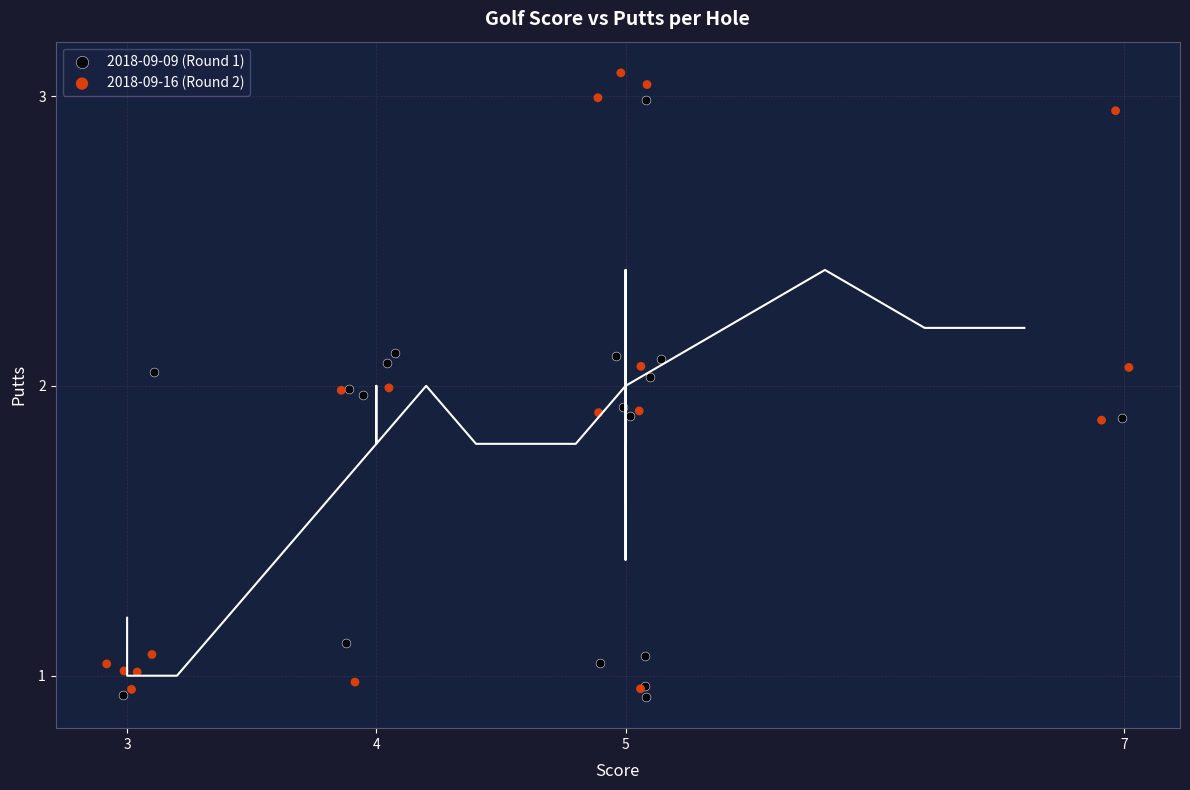

Which series has the largest Y range (max minus min)?

2018-09-16 (Round 2)